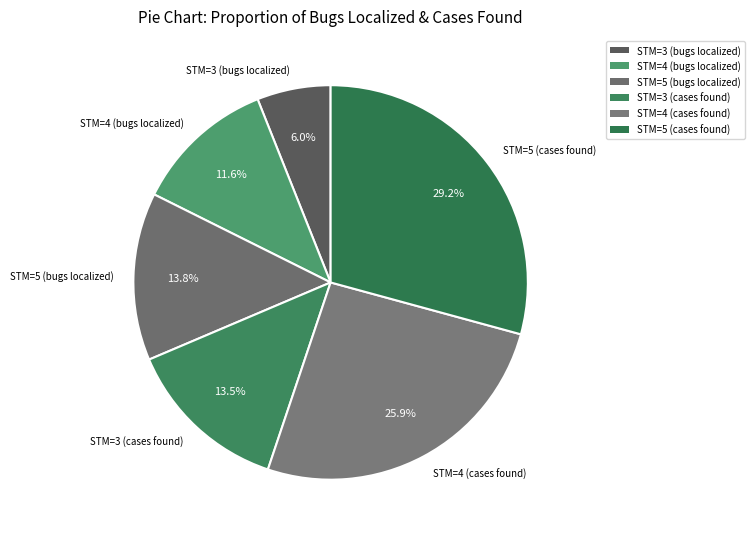

How many slices are in this pie chart?

6